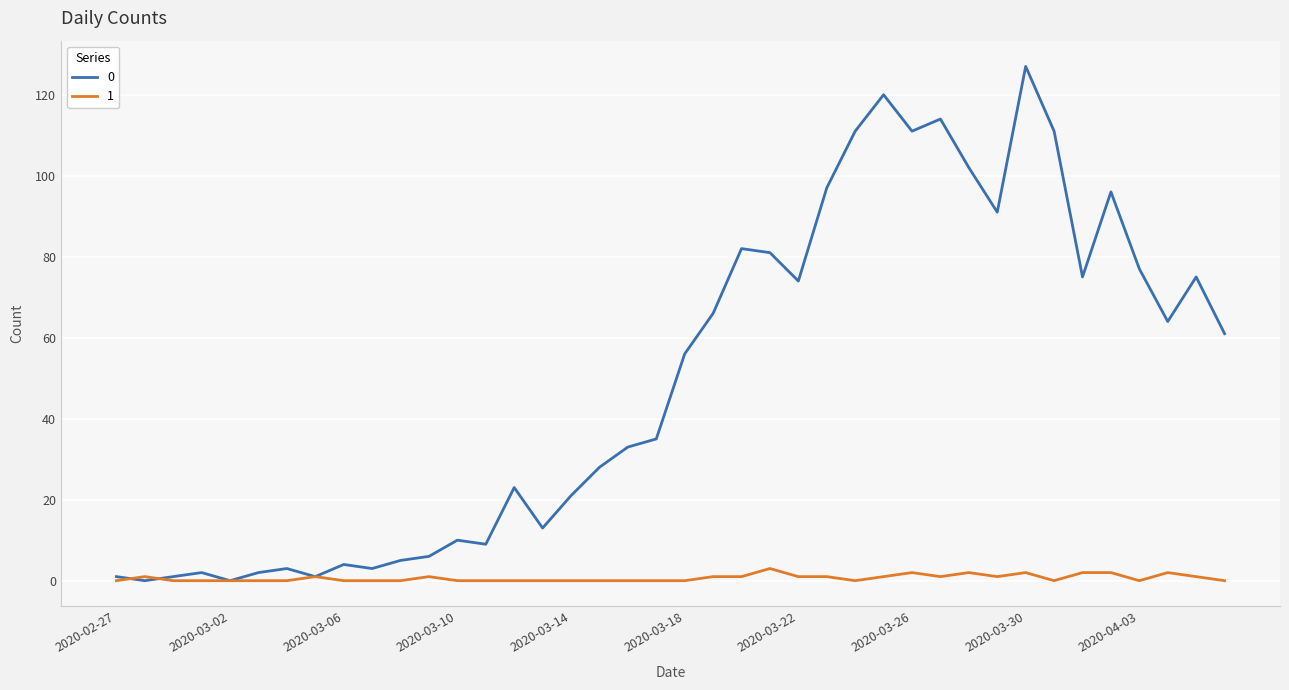

Rank the series by their average value, from lowest to highest.

1, 0